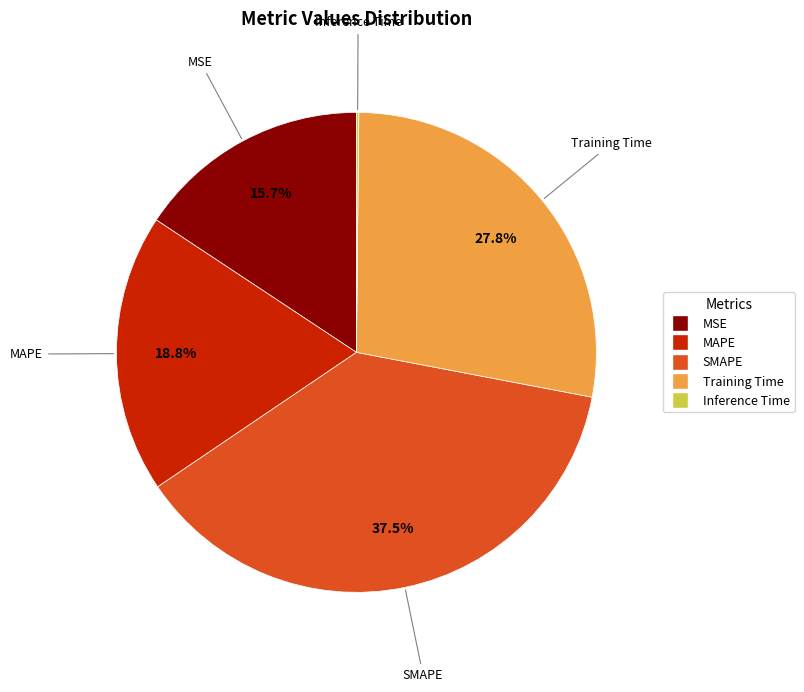

Between MAPE and Training Time, which is larger?

Training Time